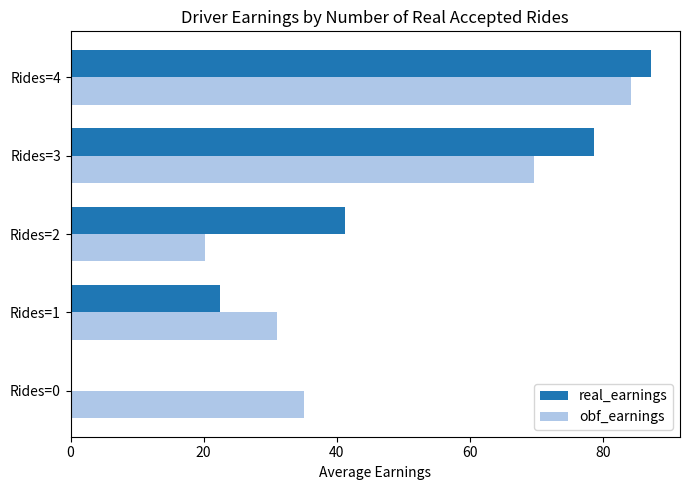

What are all the series names shown in the legend?

real_earnings, obf_earnings